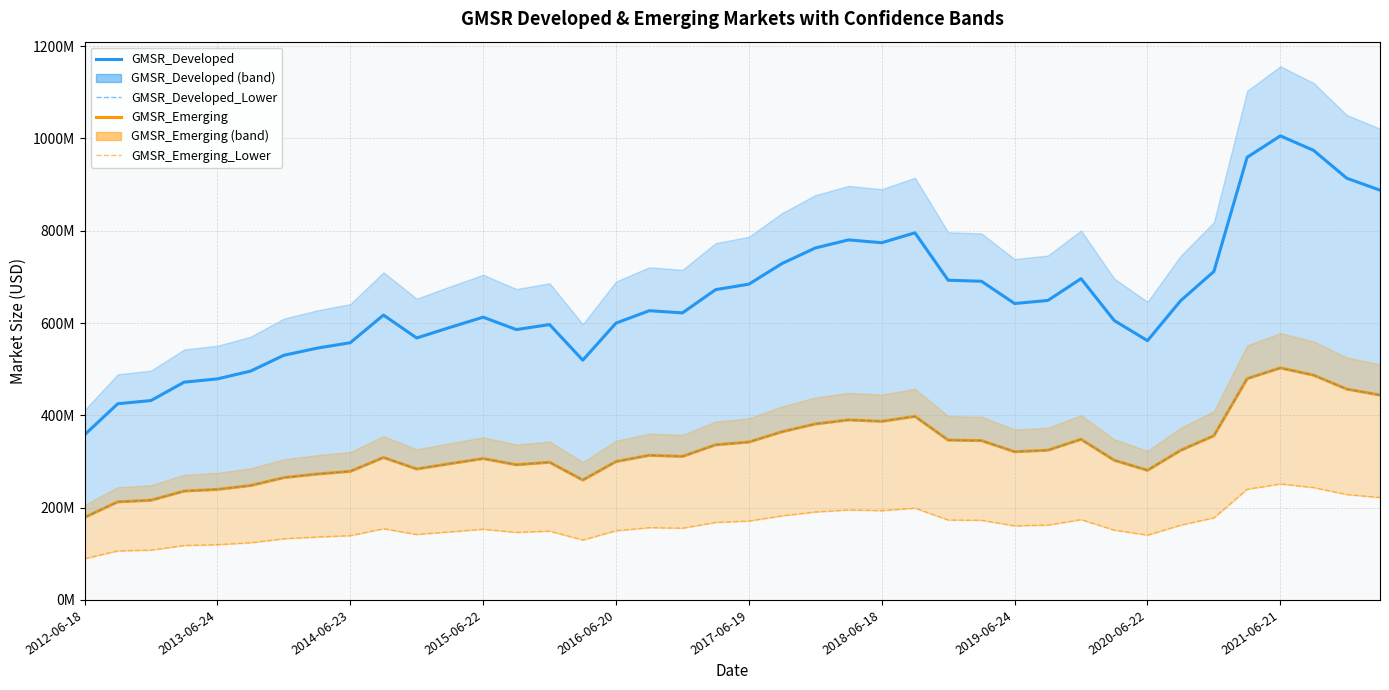

Is this an area chart (filled region under the line)?

No